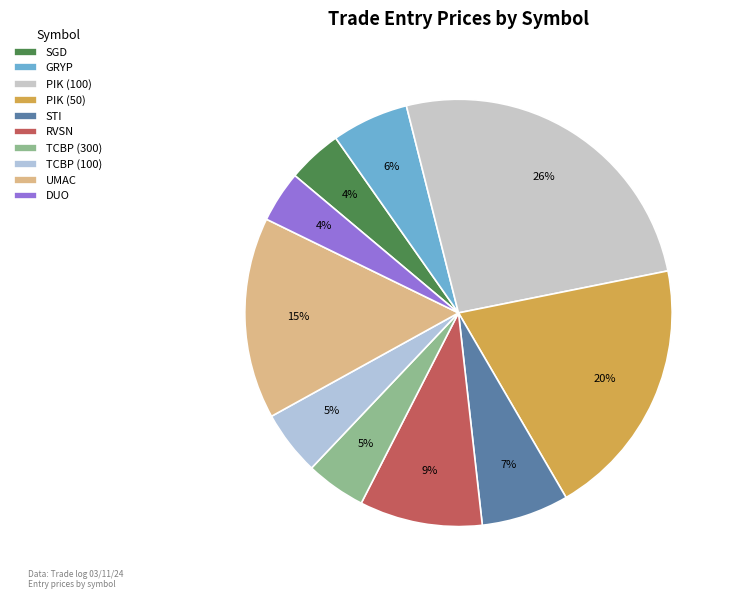

Does GRYP account for over 50% of the chart?

No